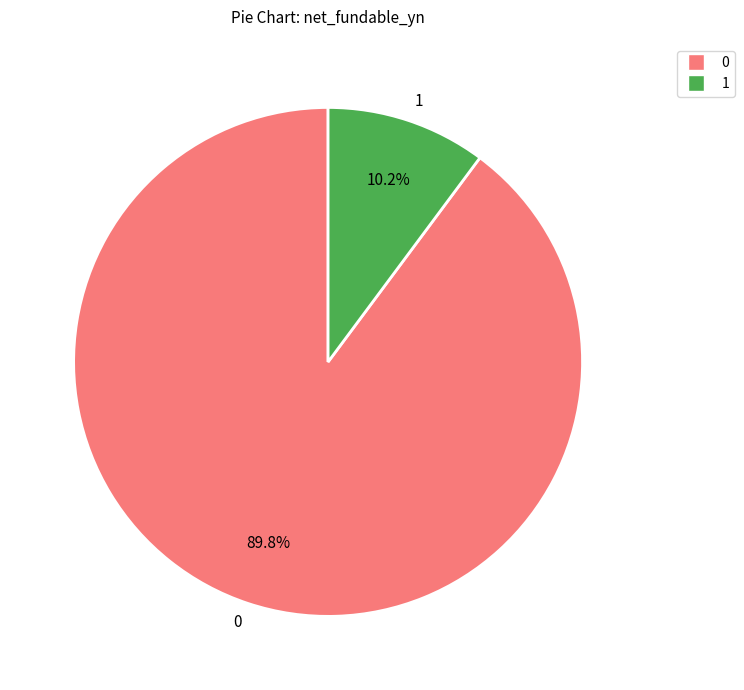

Combined, what portion of the pie is 0 and 1?

100.0%